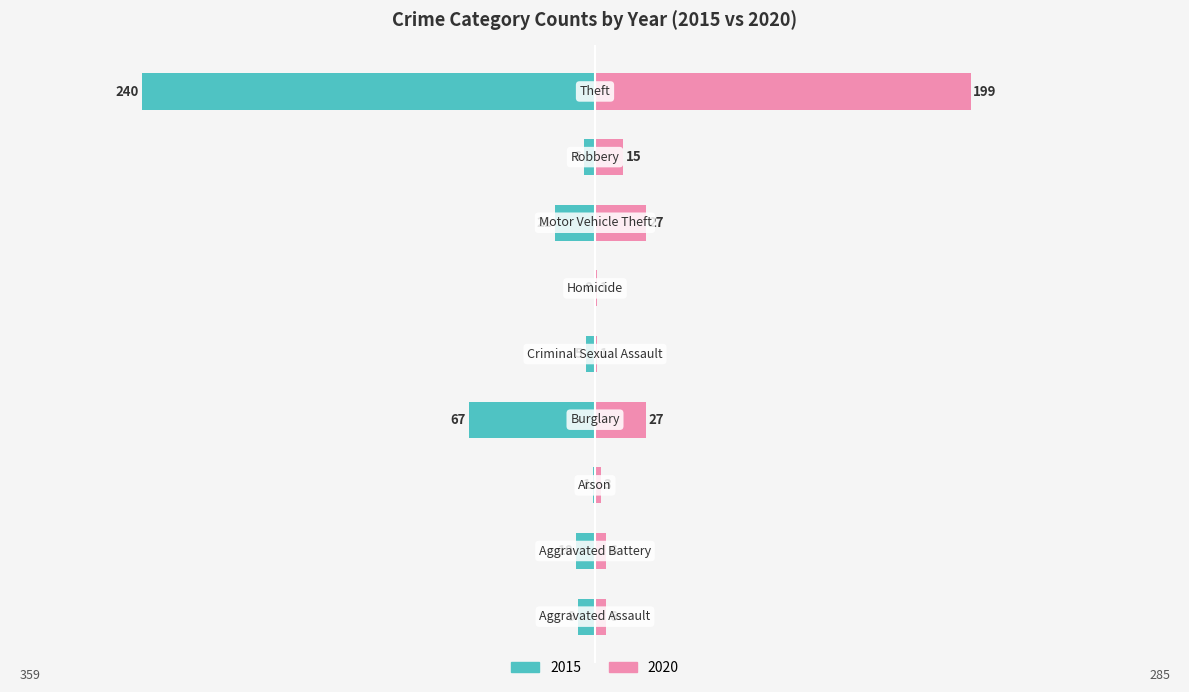

What position from the right is Burglary?

6